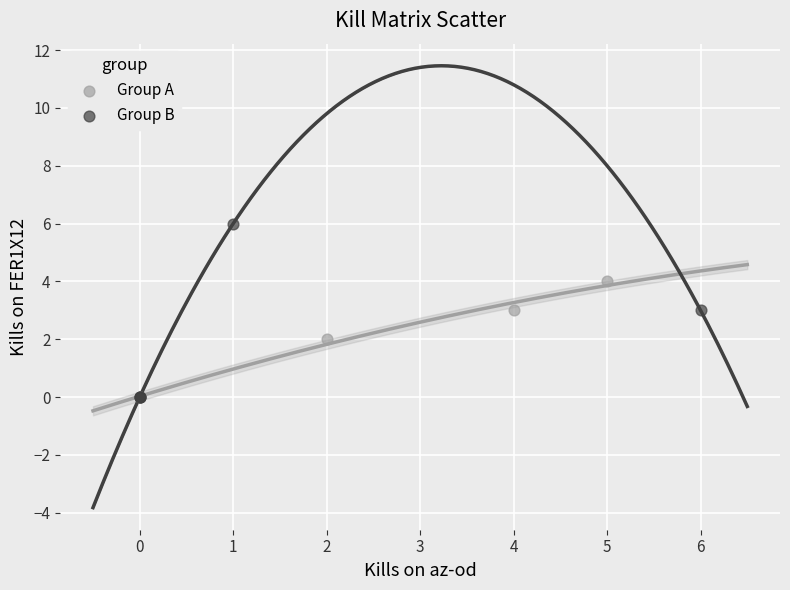

Which series has the widest spread of Y values?

Group B